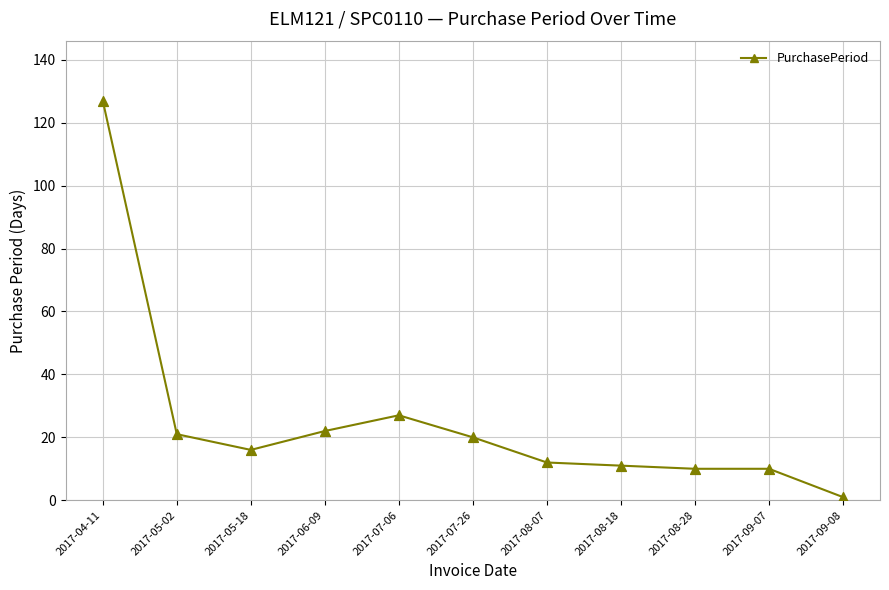

Between 2017-07-06 and 2017-08-18, which is larger?

2017-07-06